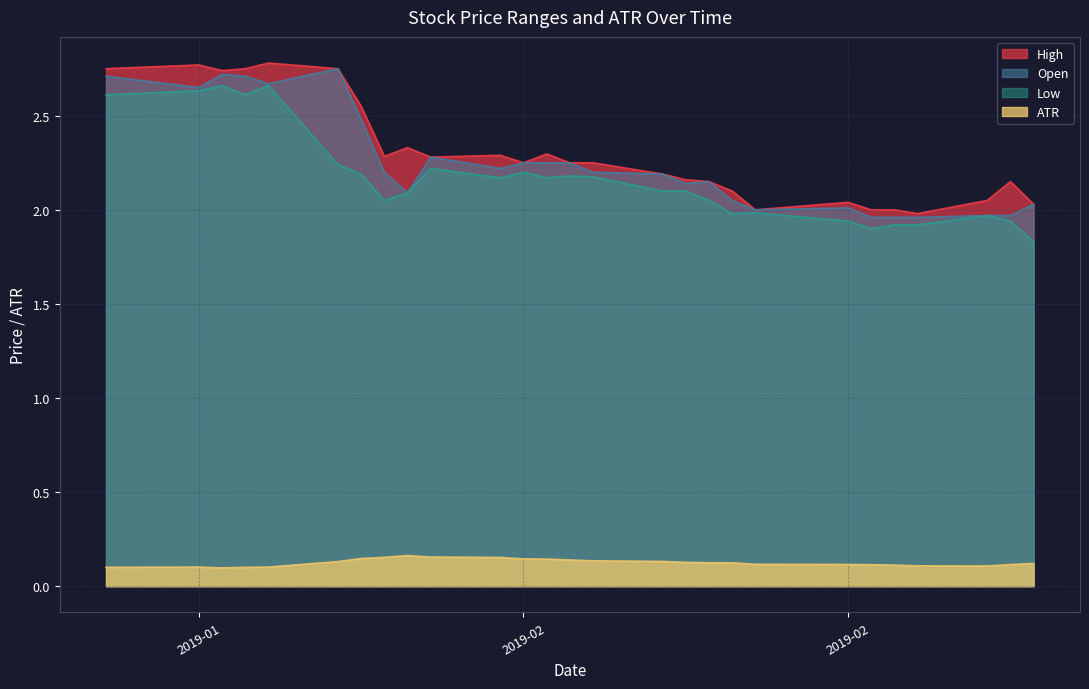

Does the chart display data point markers on the line(s)?

No